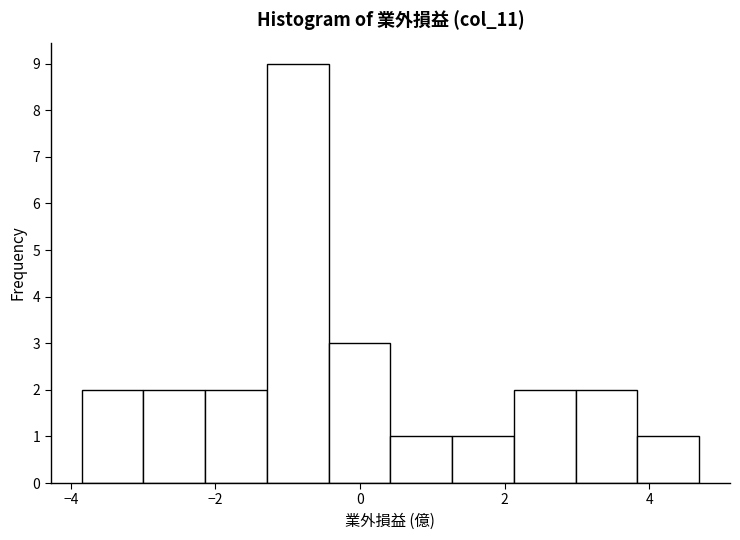

What is the height of the bar covering -3.8 to -3.0 on the x-axis? Neither the bar edges nor the heights are printed on the chart, so give them approximately, as read against the axes.

2